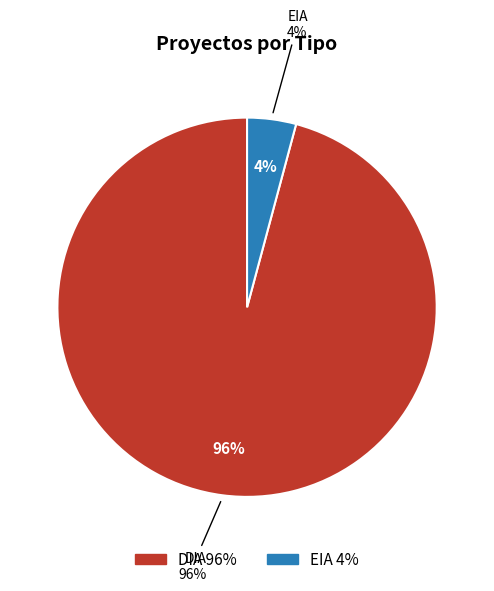

What percentage is the DIA slice, to the nearest percent?

96%